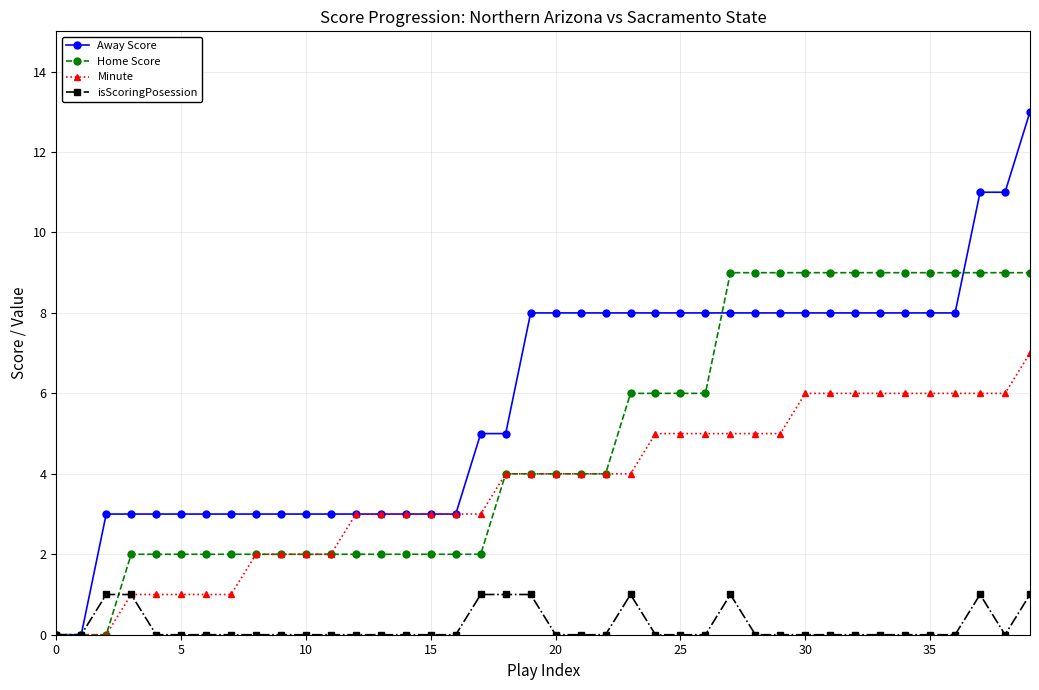

Rank the series by their average value, from highest to lowest.

Away Score, Home Score, Minute, isScoringPosession